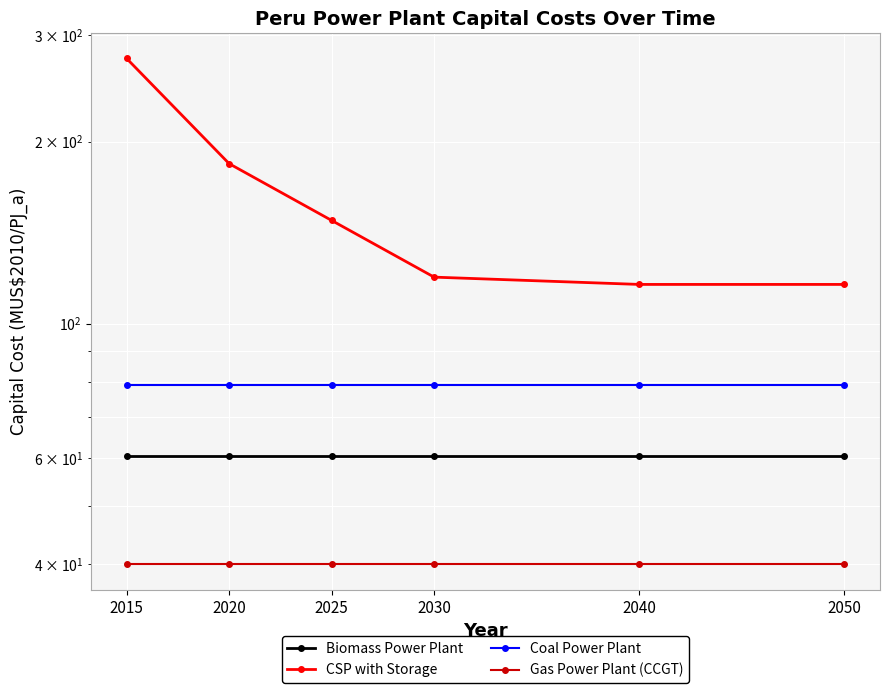

Which series has the widest spread of values?

CSP with Storage